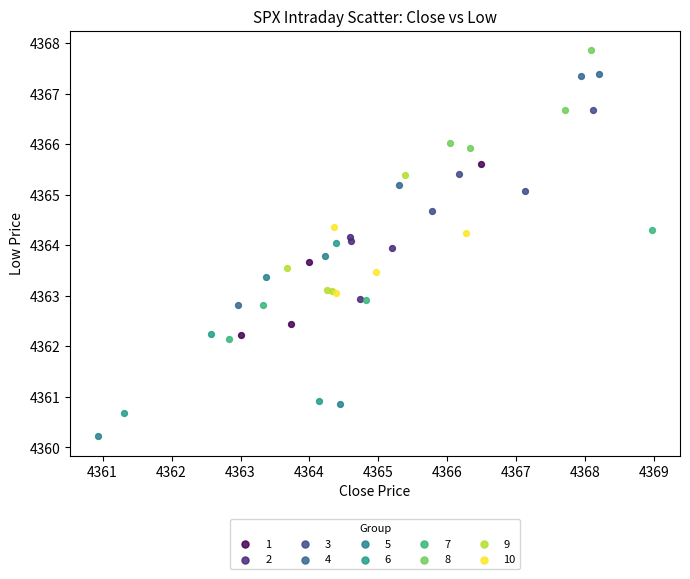

Which series reaches the maximum Y coordinate?

8